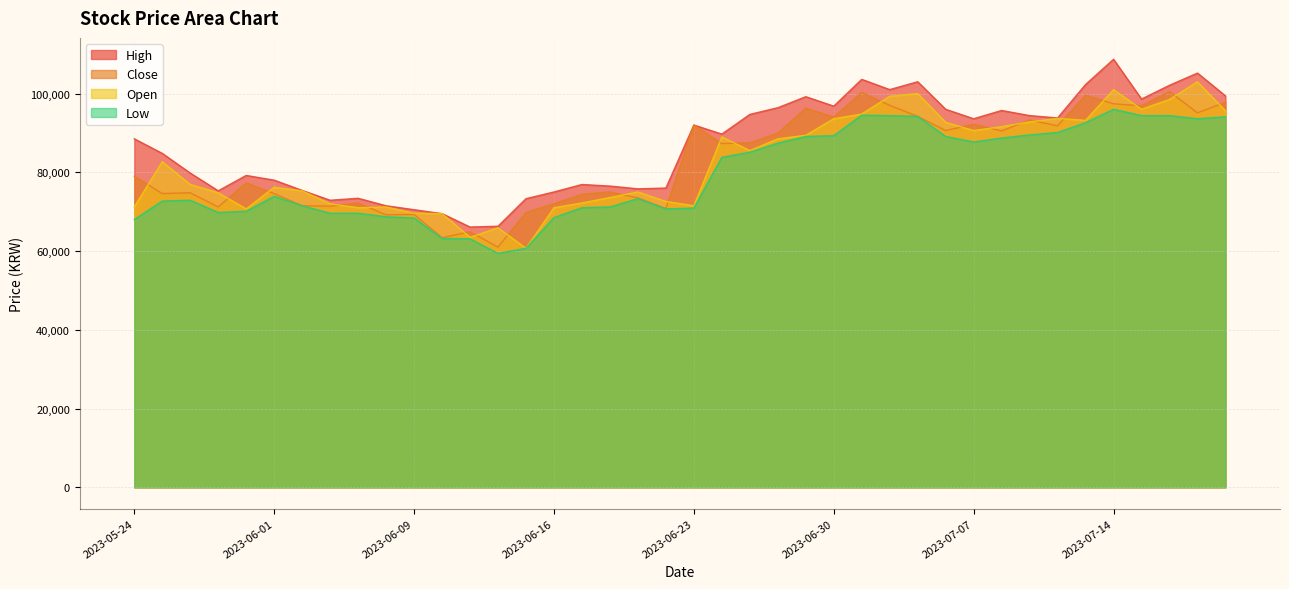

How many times do Close and Open cross each other?

22